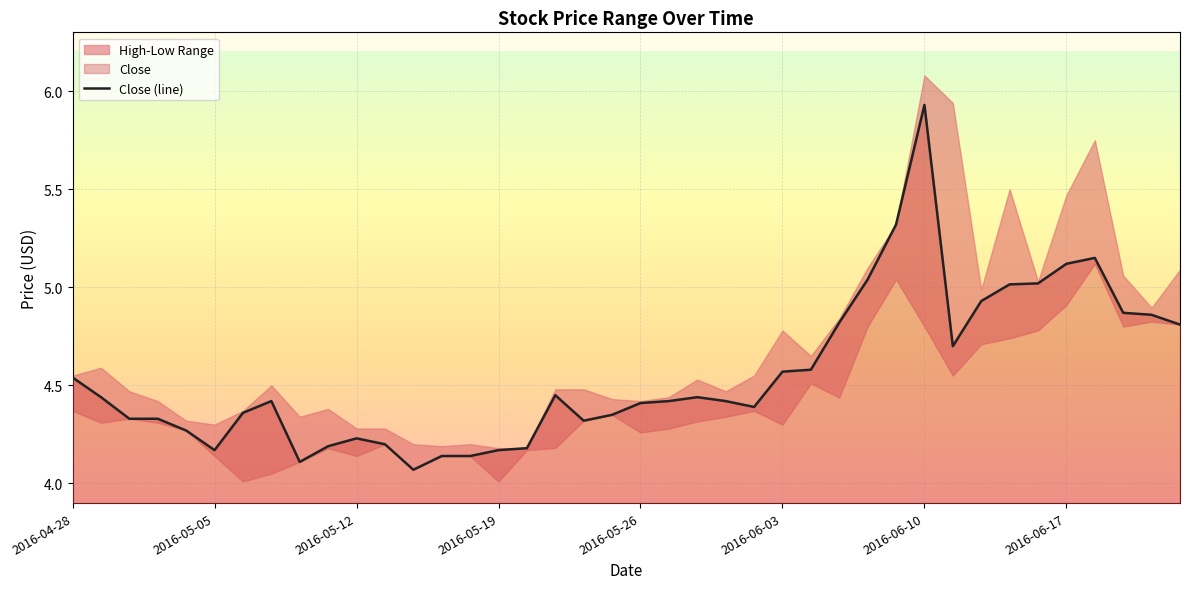

What is the difference between the values at 28 and 19?

0.7